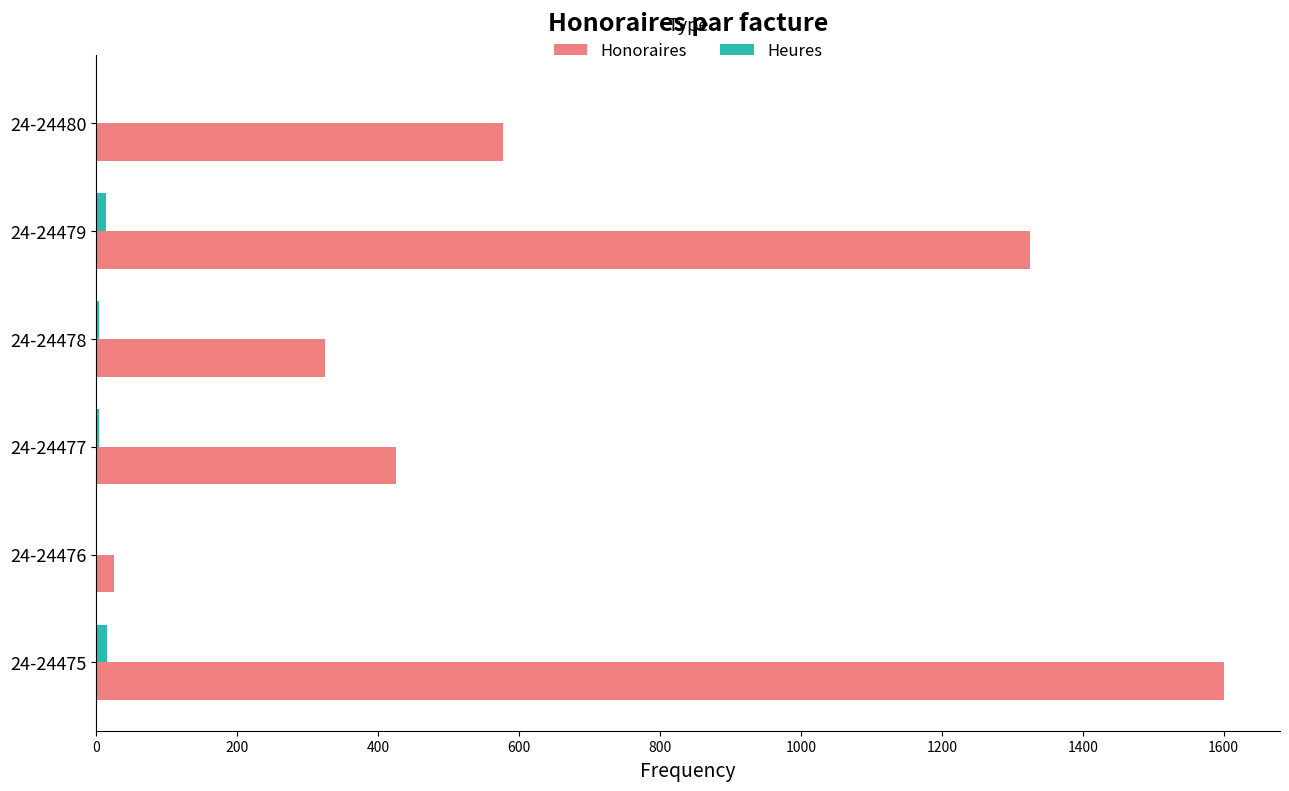

Where is Honoraires nearest to the value 812?

24-24480